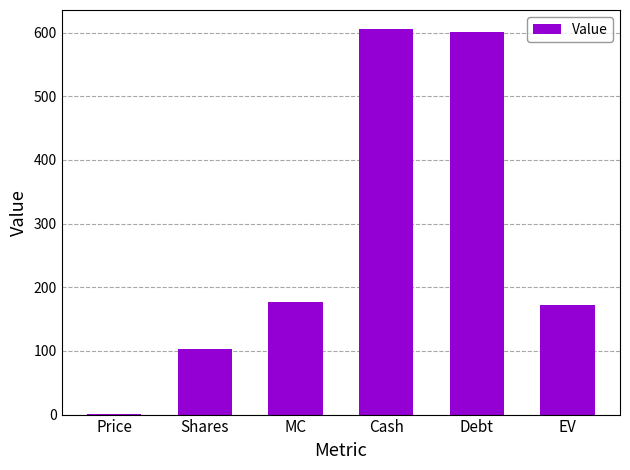

What is the maximum value shown in the chart?

605.4